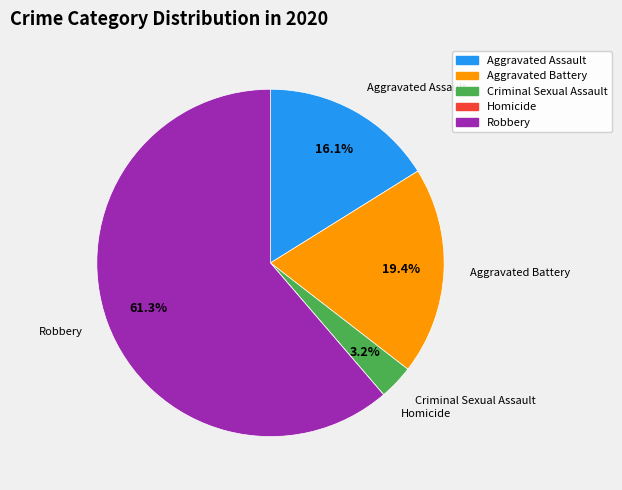

True or false: Robbery accounts for 56% of the total.

False